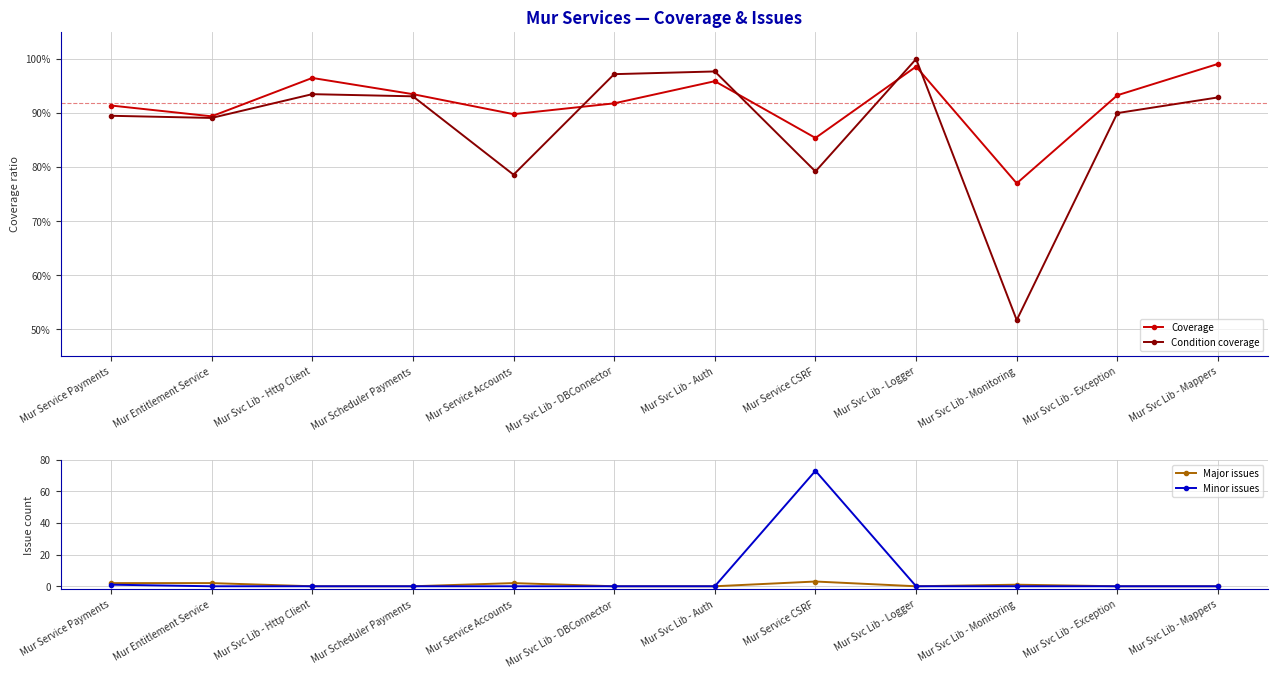

What is the label of the 9th point from the left?

Mur Svc Lib - Logger